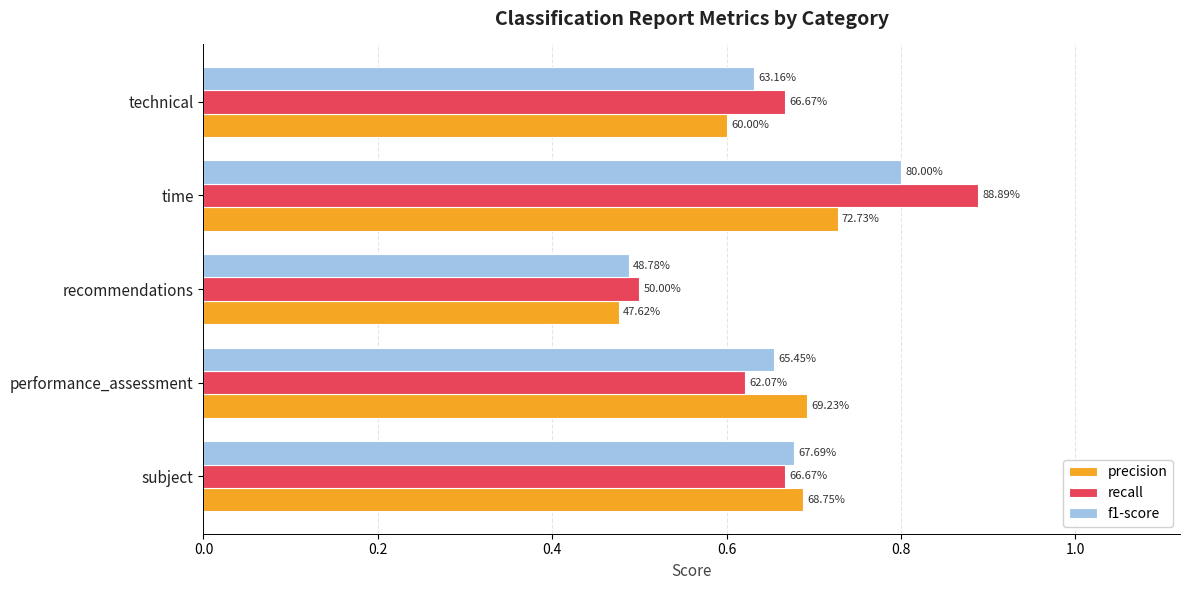

What is the difference between the maximum and minimum values in the recall series?

0.4